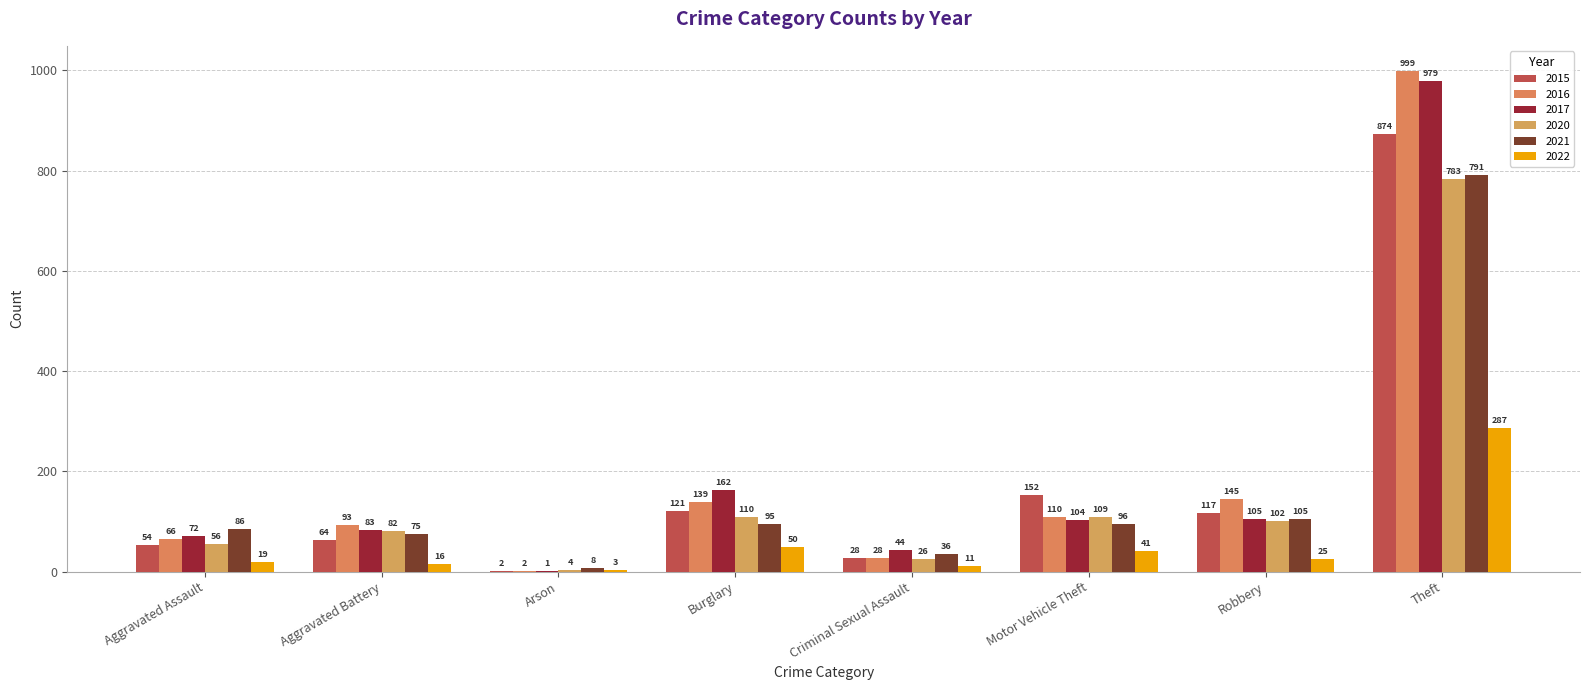

What is the approximate value of 2021 at Theft, to the nearest 10?

790